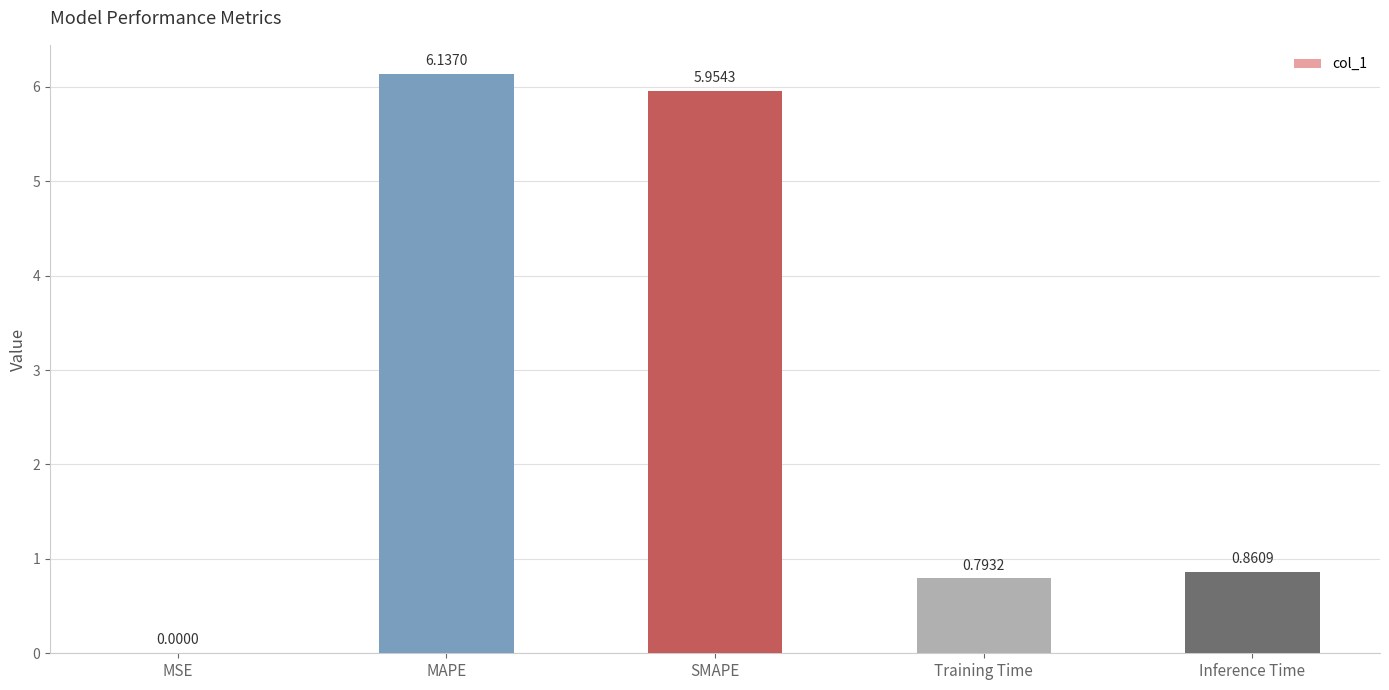

What is the sum of all values?

13.7